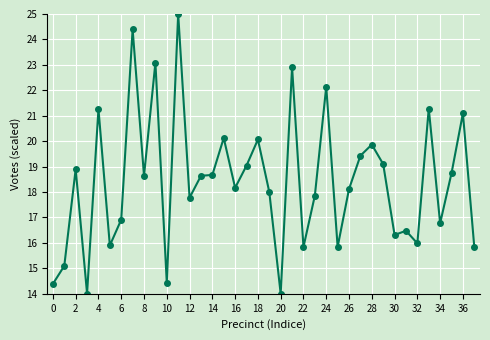

True or false: there are more than 0 points higher than both neighbors.

True